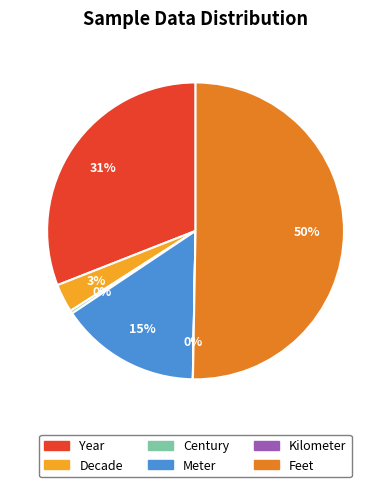

True or false: Meter accounts for 28% of the total.

False